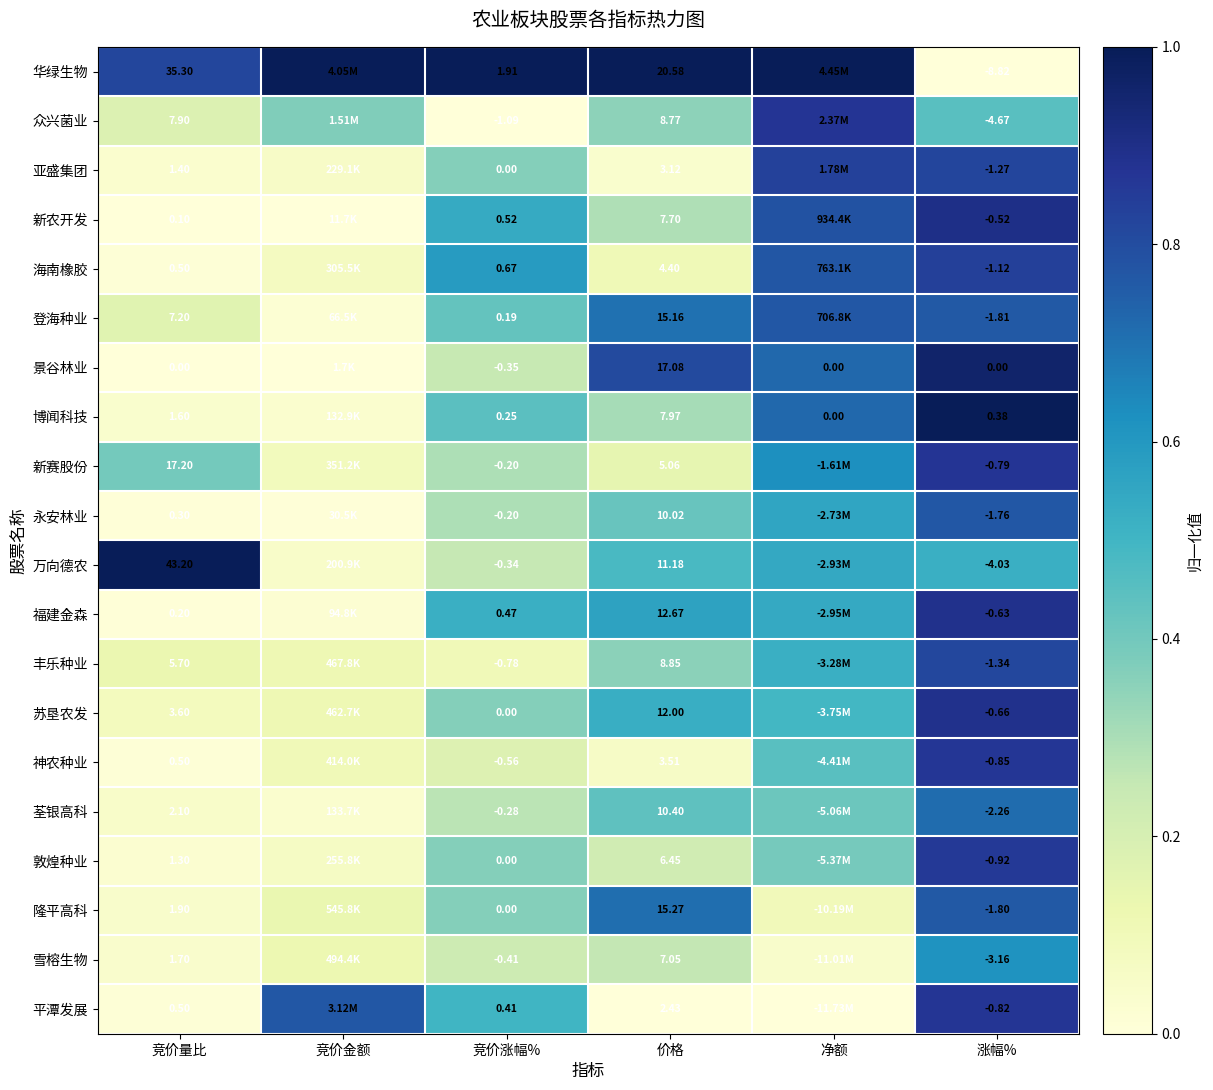

Rank the series at 涨幅% from highest to lowest value.

博闻科技, 景谷林业, 新农开发, 福建金森, 苏垦农发, 新赛股份, 平潭发展, 神农种业, 敦煌种业, 海南橡胶, 亚盛集团, 丰乐种业, 永安林业, 隆平高科, 登海种业, 荃银高科, 雪榕生物, 万向德农, 众兴菌业, 华绿生物